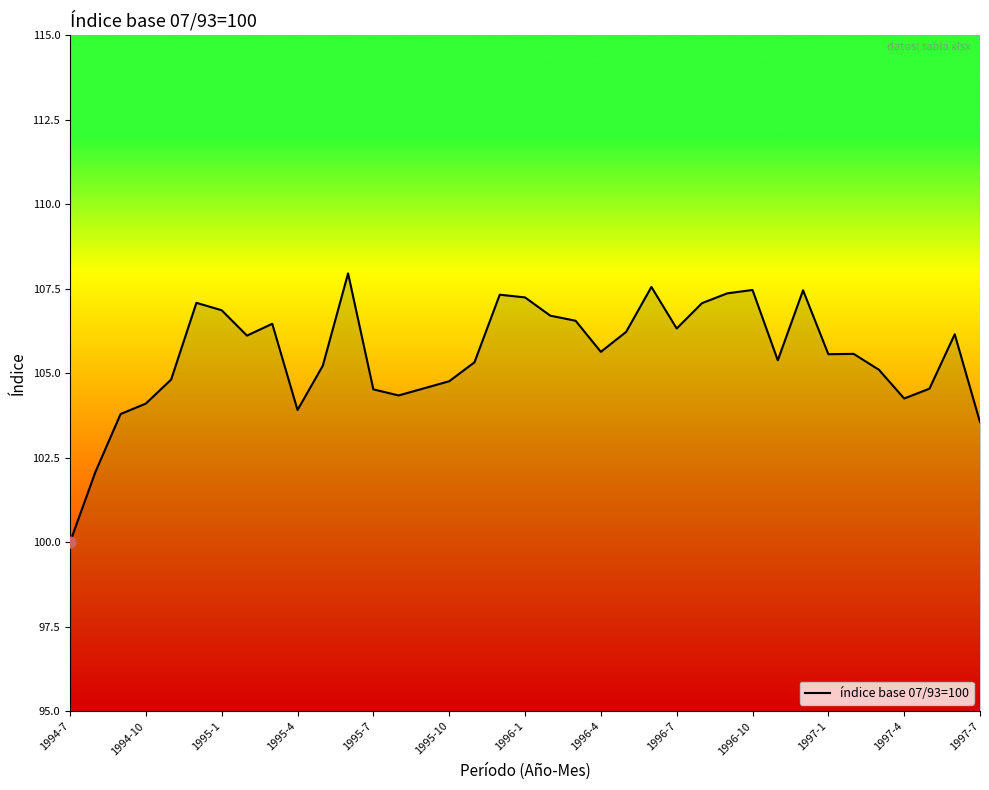

What is the smallest value displayed?

100.0